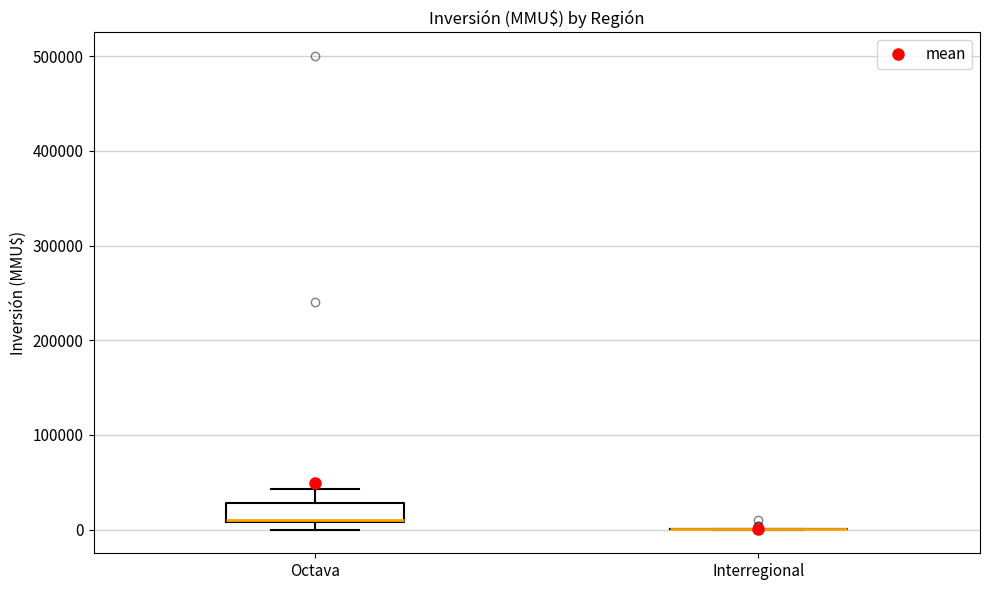

Reading left to right, read every box against the y-axis: the position of its median line, the range the box covers, and the ends of its whiskers. The values are not printed on the chart, so give them approximately, as read against the axis.

Octava: median 10000 (drawn on the box's lower edge), box 10000 to 30000, whiskers 0 to 40000
Interregional: box collapsed to a line at 0, whiskers 0 to 0